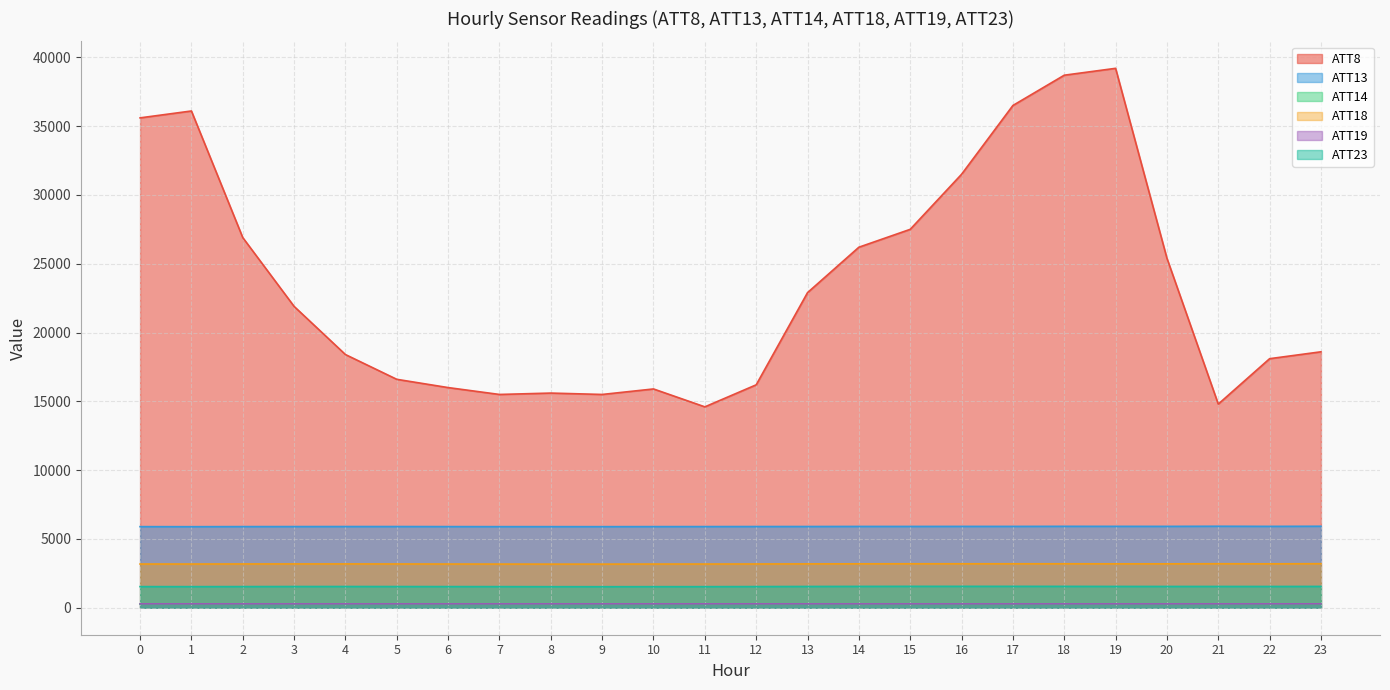

How many data points in ATT19 are above 282?

18